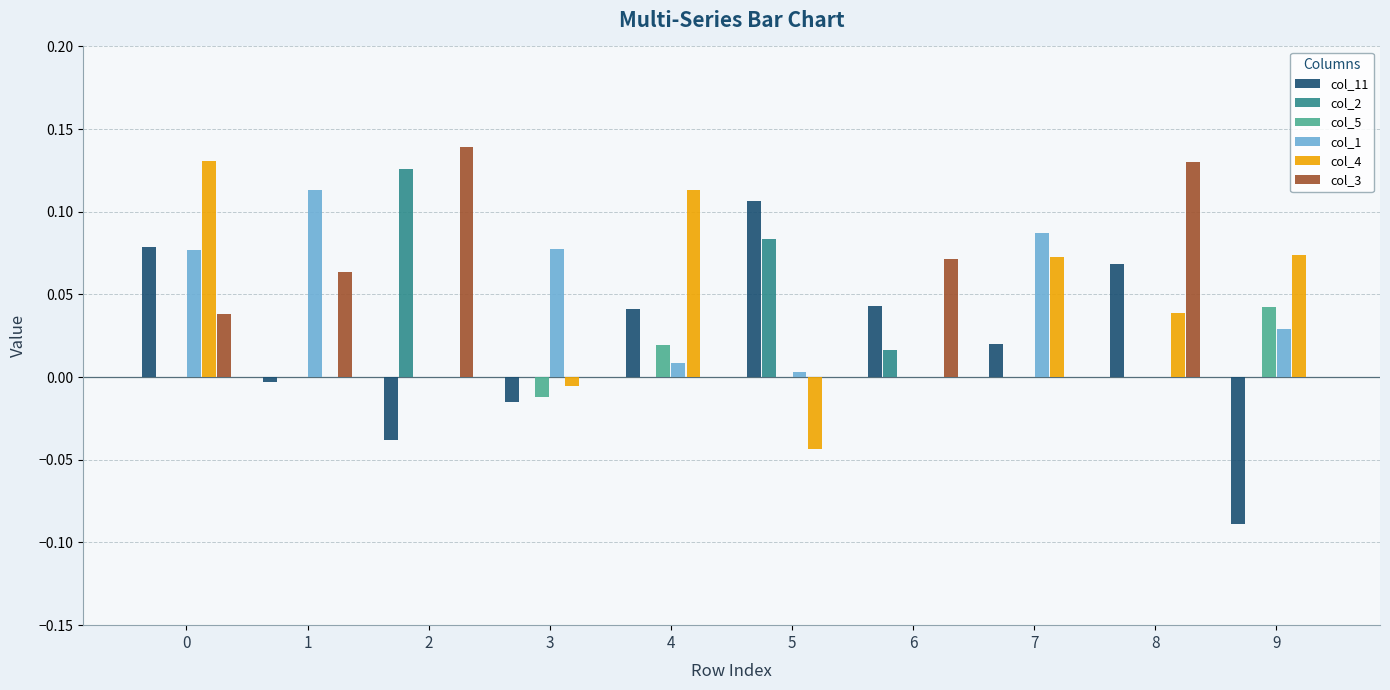

At which label does col_11 reach its peak?

5